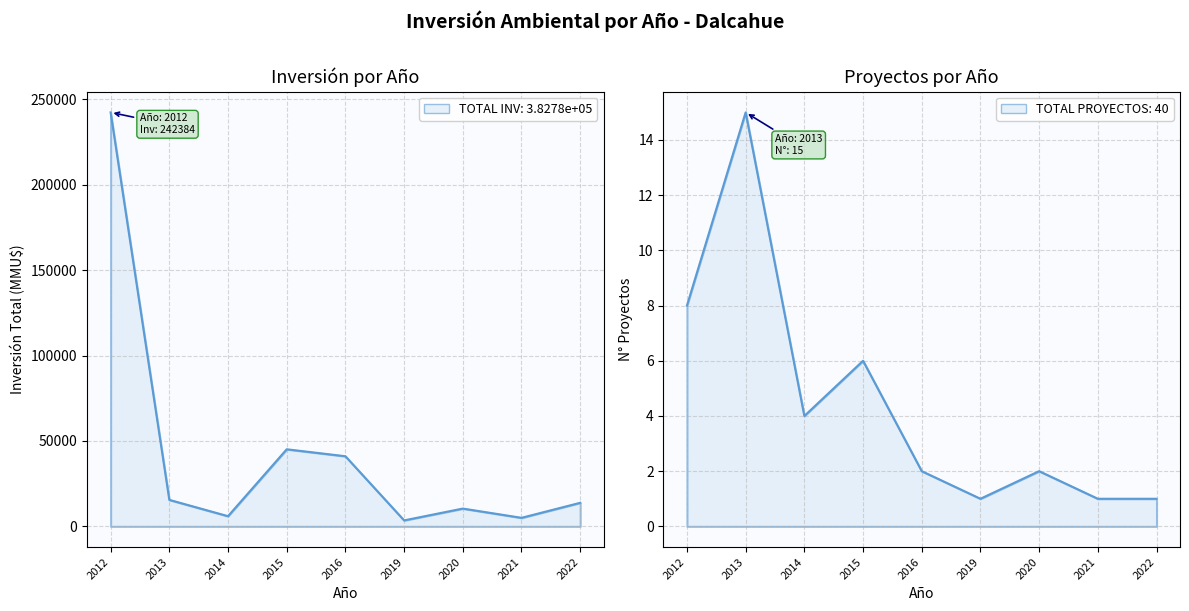

What is the sum of all Inversión(MMU$) values?

382775